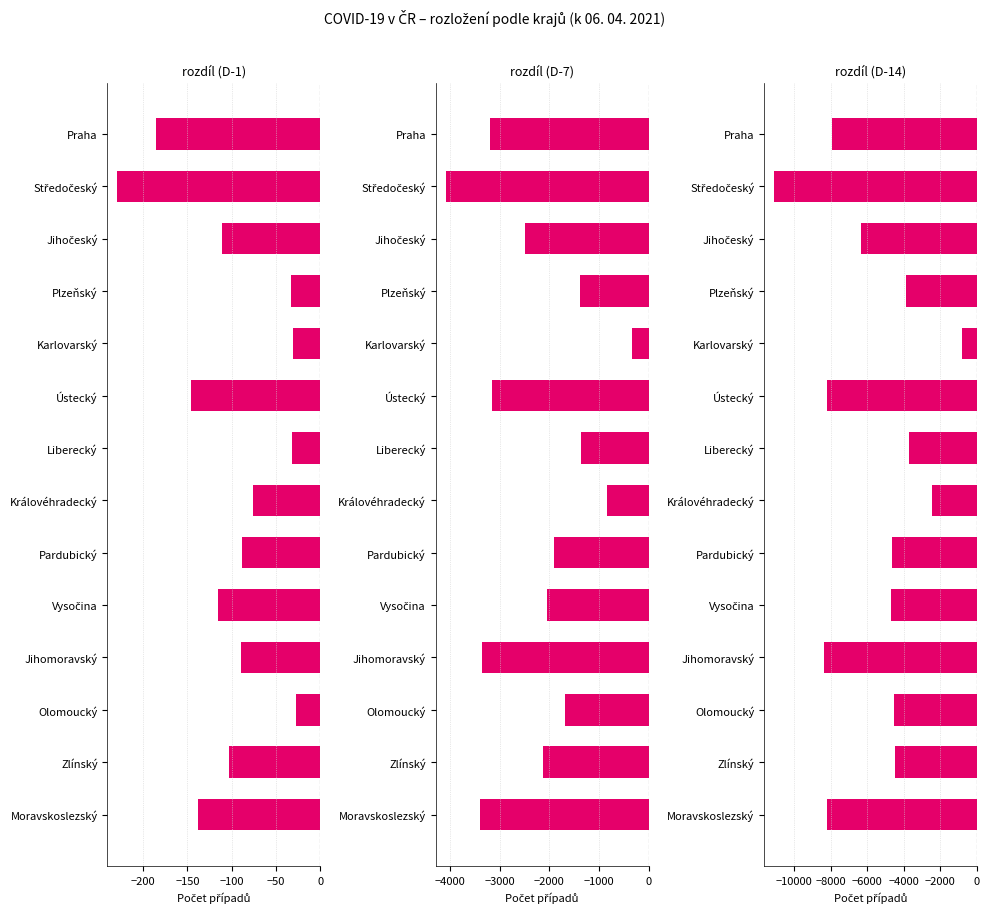

Is the value of rozdíl (D-7) at Liberecký greater than the value of rozdíl (D-14) at Středočeský?

Yes